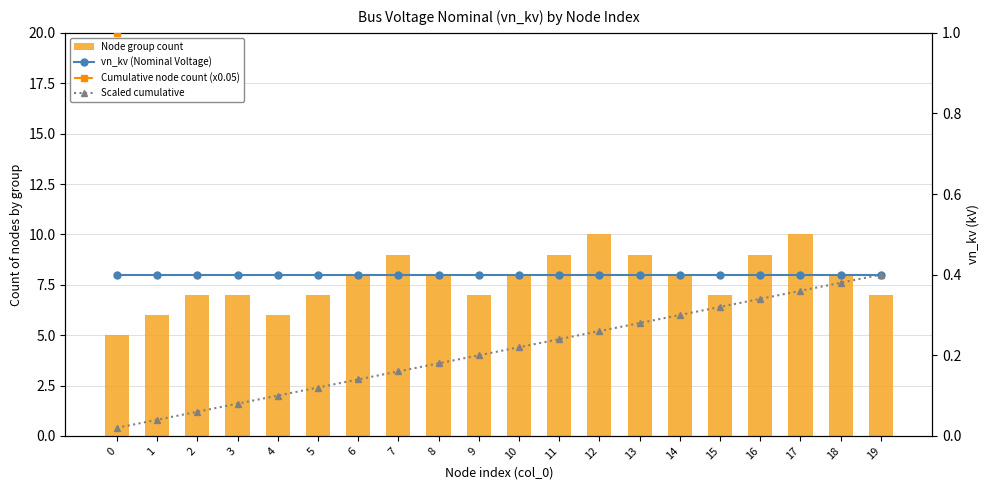

How many series are shown in this chart?

4